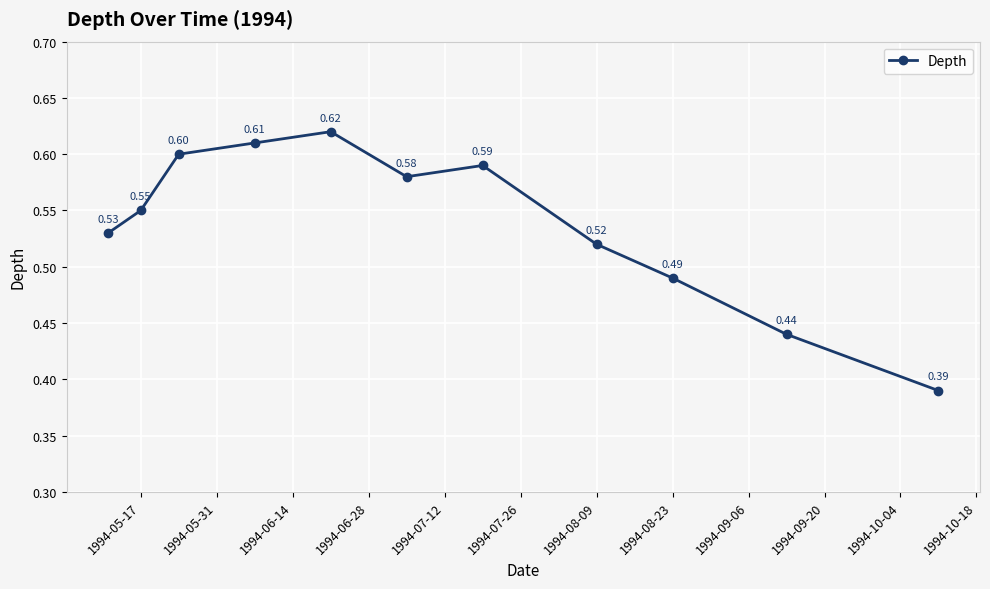

How many points are lower than both their immediate neighbors (excluding endpoints)?

1